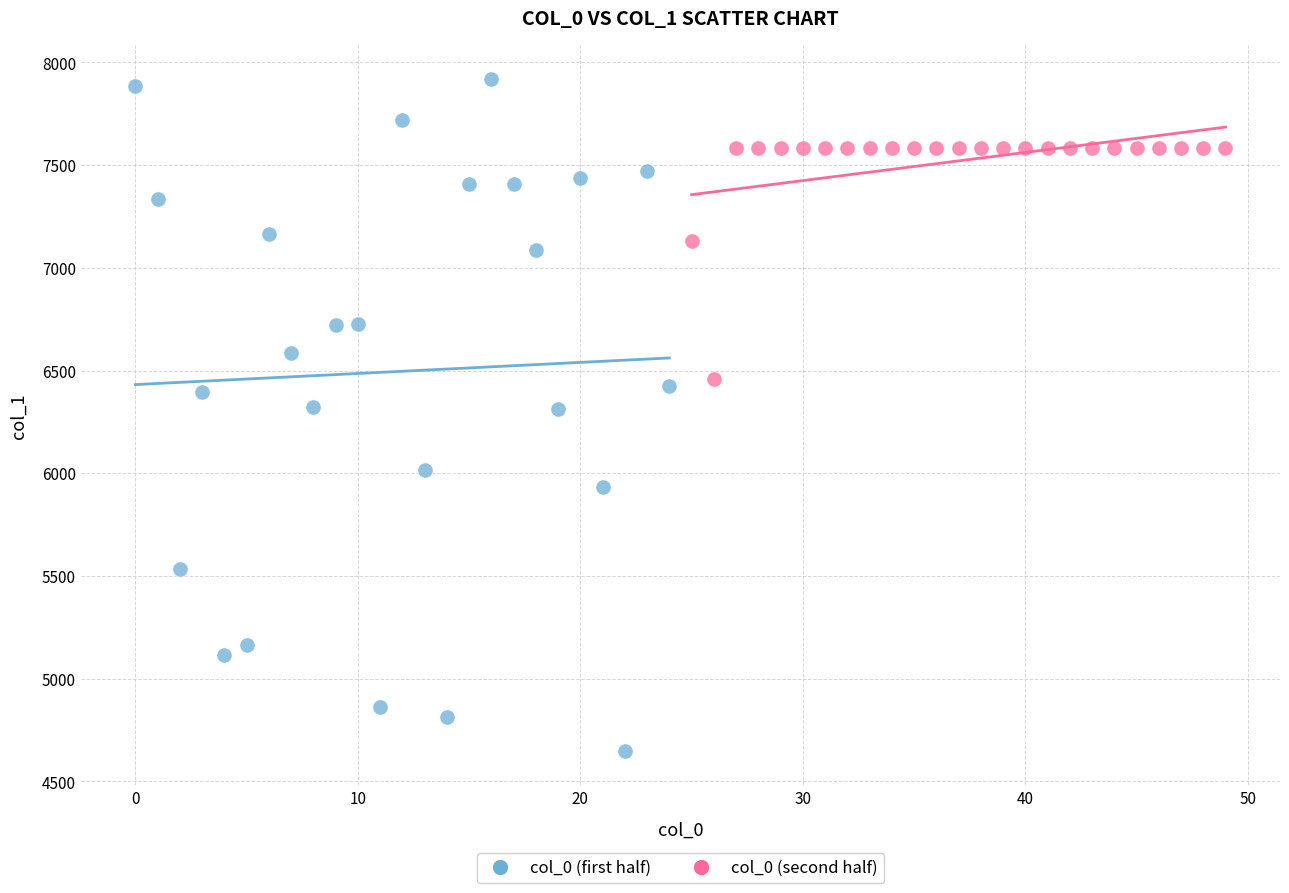

Which series contains the lowest Y value?

col_0 (first half)